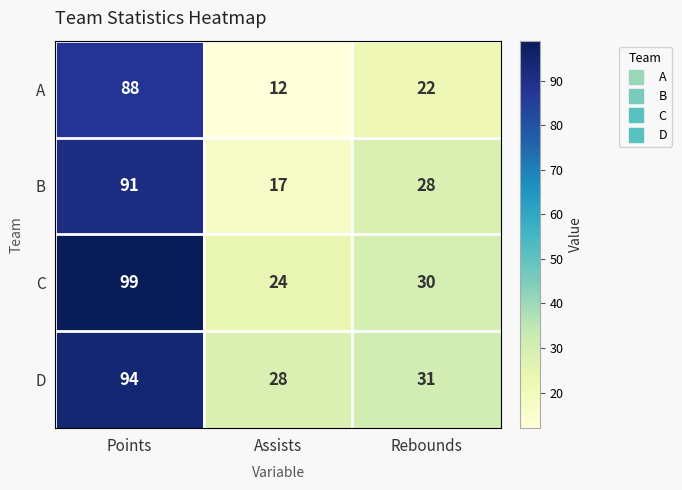

Reading right to left, transcribe all the data shown in this chart.

A: Rebounds=22	Assists=12	Points=88
B: Rebounds=28	Assists=17	Points=91
C: Rebounds=30	Assists=24	Points=99
D: Rebounds=31	Assists=28	Points=94